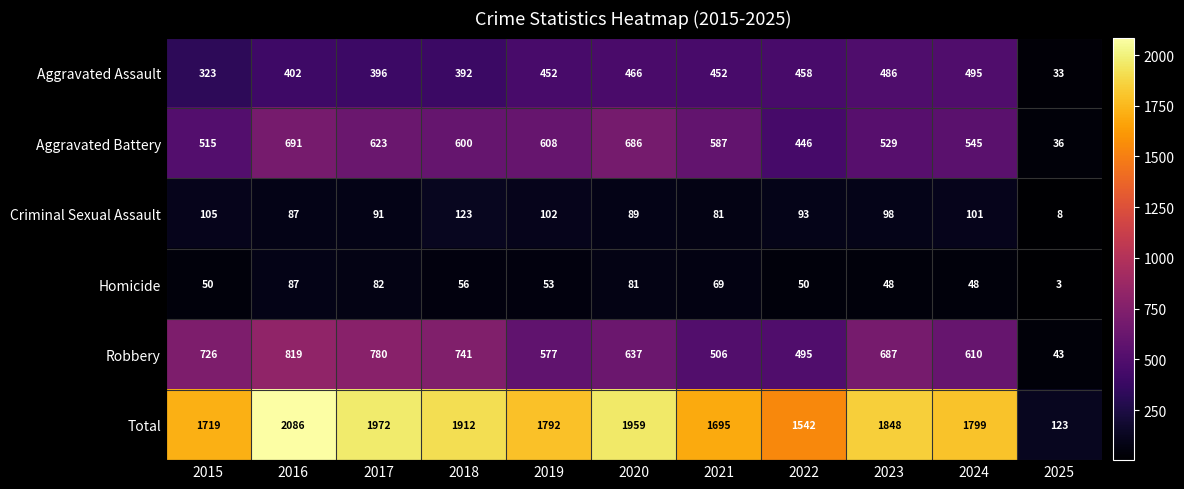

The value of Aggravated Assault at 2023 is 486. True or false?

True